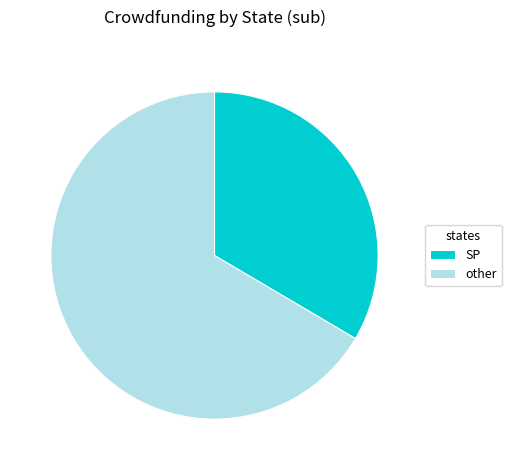

How many segments does this pie chart have?

2